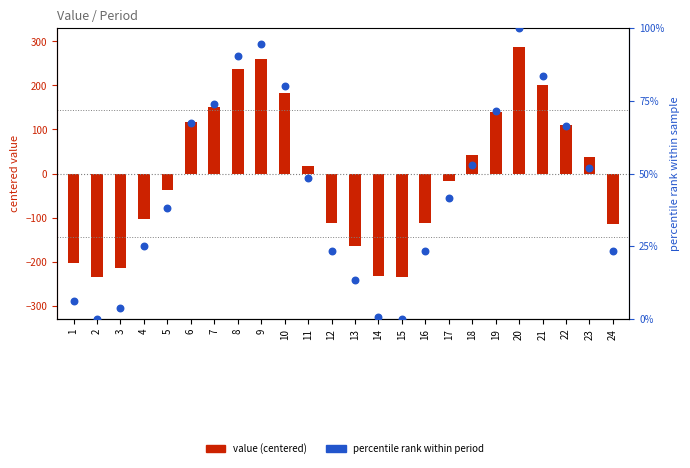

Which series reaches the maximum Y coordinate?

value (centered)